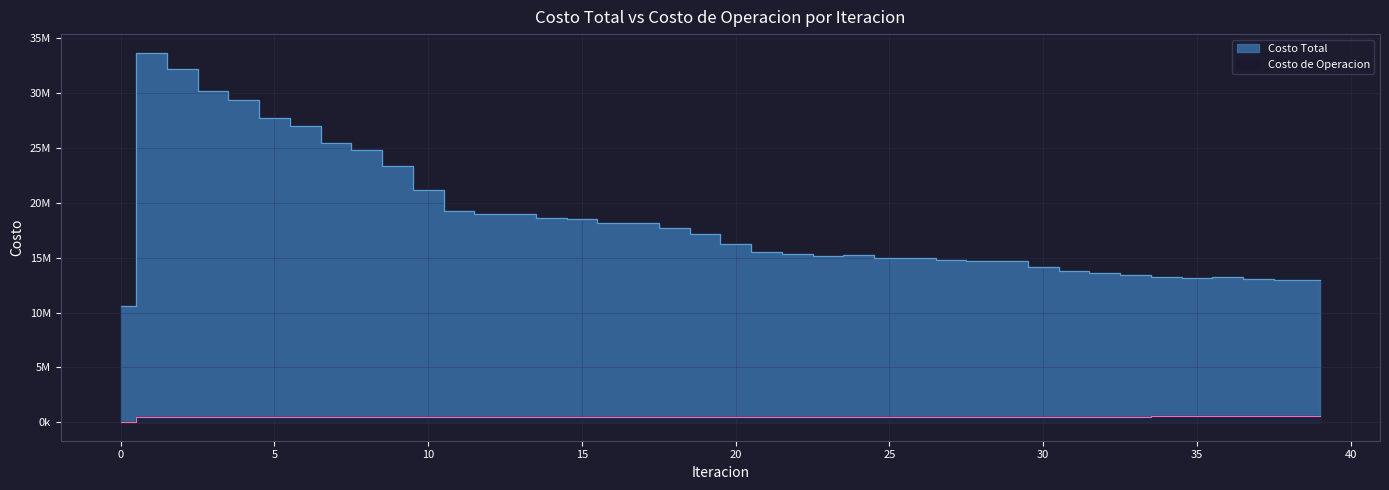

At which label is Costo Total closest to 22146920?

10